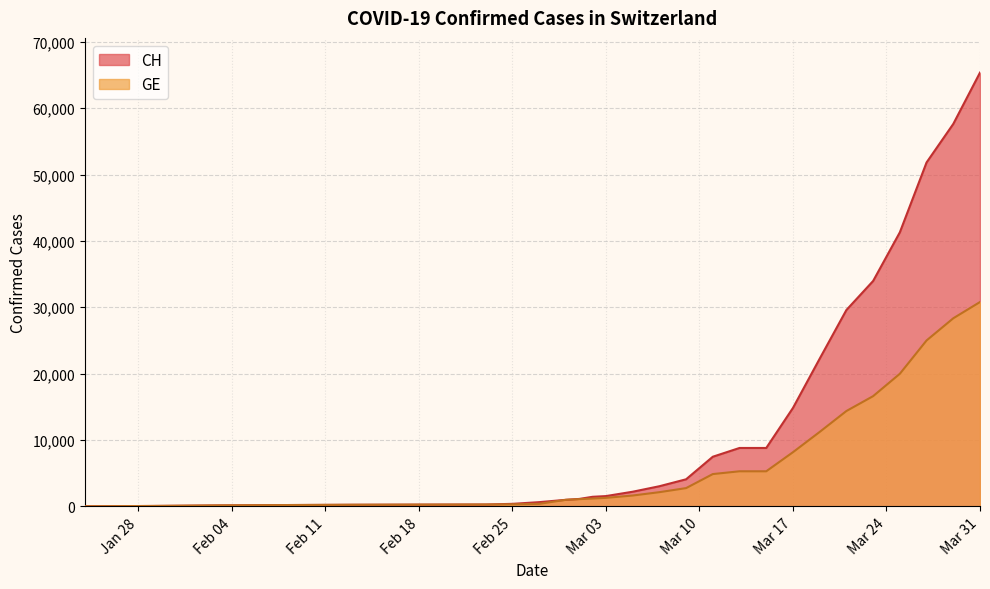

Which series has the largest total across all categories?

CH